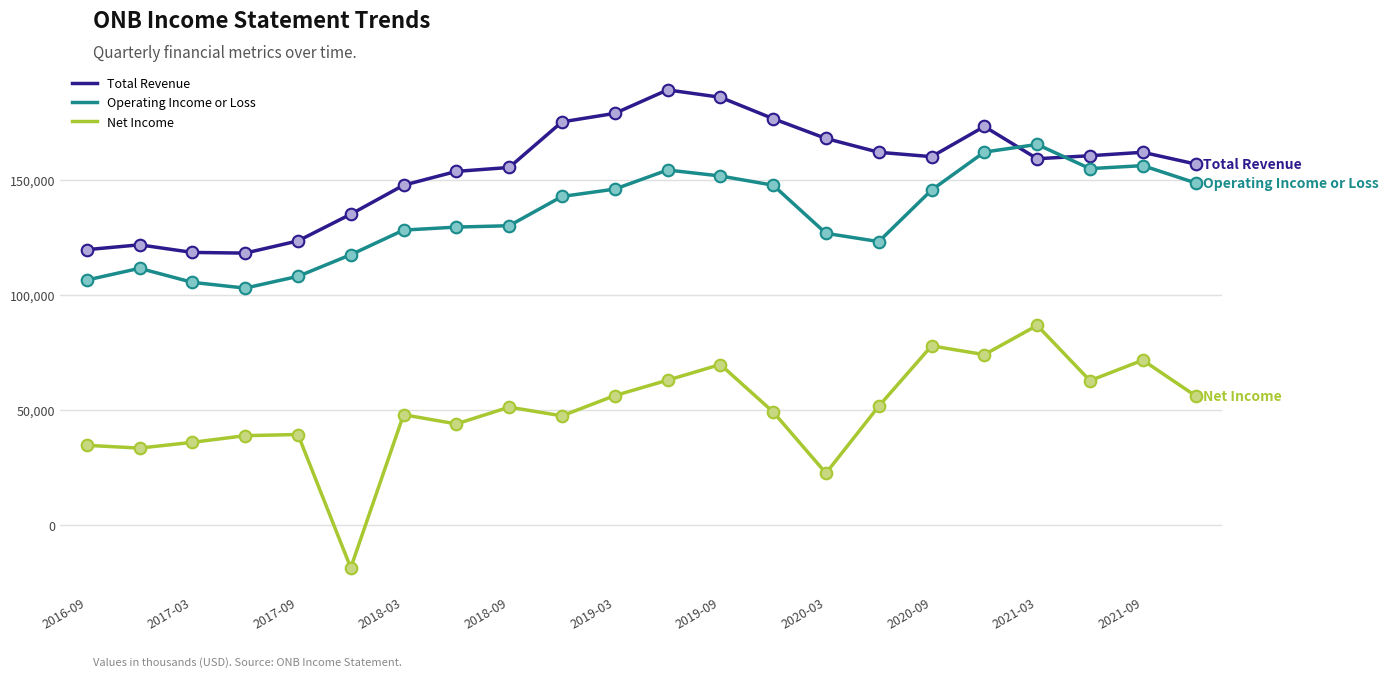

List the series in order of their peak value, lowest first.

Net Income, Operating Income or Loss, Total Revenue